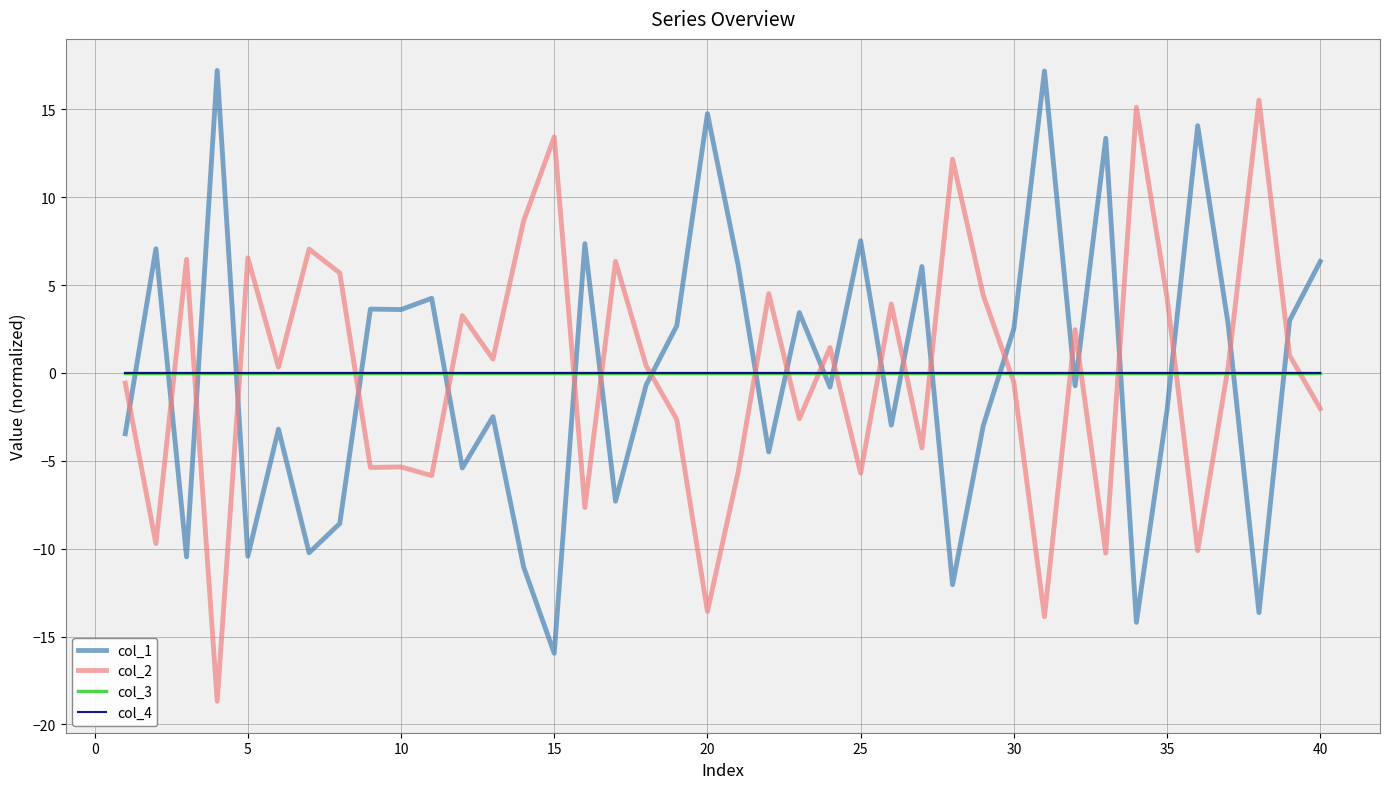

Reading right to left, list all the values displayed in this chart.

col_1: 6.3	3.0	-13.6	2.7	14.1	-2.1	-14.2	13.4	-0.7	17.2	2.5	-3.0	-12.0	6.1	-3.0	7.5	-0.8	3.4	-4.5	6.1	14.8	2.7	-0.7	-7.3	7.4	-16.0	-11.0	-2.5	-5.4	4.2	3.6	3.6	-8.6	-10.2	-3.2	-10.4	17.2	-10.5	7.1	-3.5
col_2: -2.0	1.0	15.5	0.4	-10.1	4.3	15.1	-10.3	2.5	-13.9	-0.5	4.4	12.2	-4.3	3.9	-5.7	1.4	-2.6	4.5	-5.7	-13.6	-2.6	0.4	6.3	-7.7	13.4	8.6	0.8	3.3	-5.8	-5.3	-5.4	5.7	7.0	0.3	6.5	-18.7	6.5	-9.7	-0.6
col_3: 0.0	0.0	0.0	0.0	0.0	0.0	0.0	0.0	0.0	0.0	0.0	0.0	0.0	0.0	0.0	0.0	0.0	0.0	0.0	0.0	0.0	0.0	0.0	0.0	0.0	0.0	0.0	0.0	0.0	0.0	0.0	0.0	0.0	0.0	0.0	0.0	0.0	0.0	0.0	0.0
col_4: 0.0	0.0	0.0	0.0	0.0	0.0	0.0	0.0	0.0	0.0	0.0	0.0	0.0	0.0	0.0	0.0	0.0	0.0	0.0	0.0	0.0	0.0	0.0	0.0	0.0	0.0	0.0	0.0	0.0	0.0	0.0	0.0	0.0	0.0	0.0	0.0	0.0	0.0	0.0	0.0